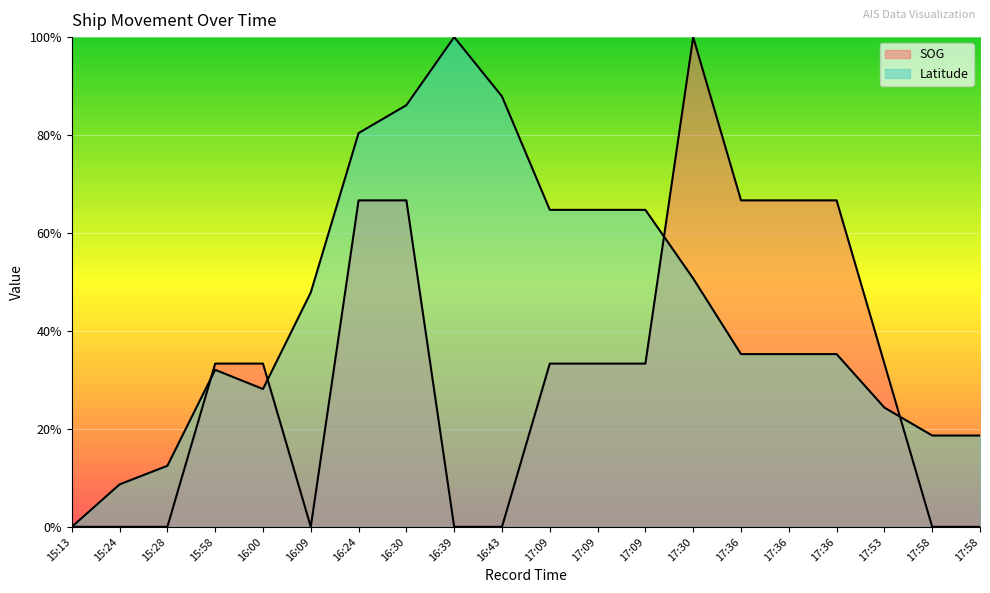

Is it true that Latitude equals 0.9 at 16:30?

True